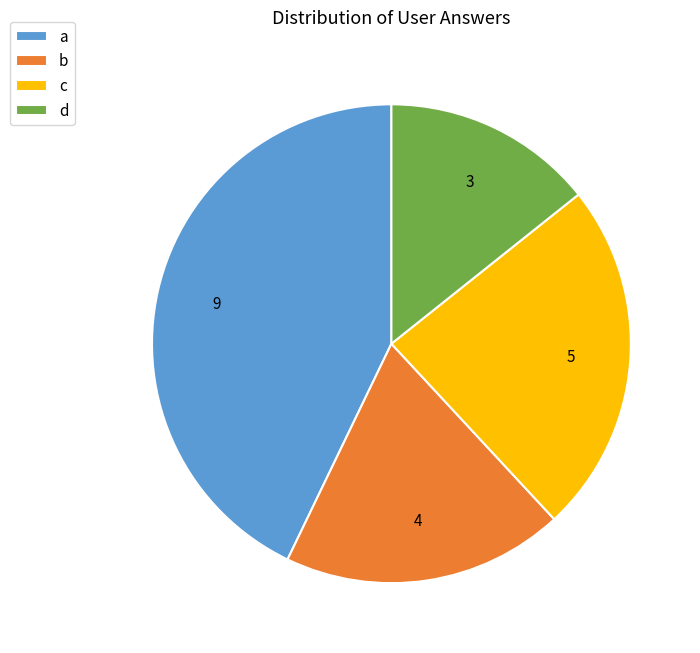

Is it true that b is 19% of the pie?

True